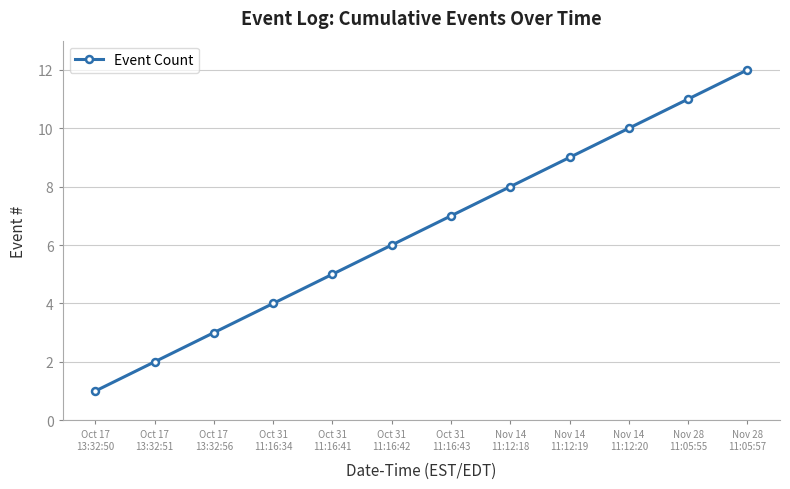

What is the difference between the values at Oct 31
11:16:43 and Oct 17
13:32:56?

4